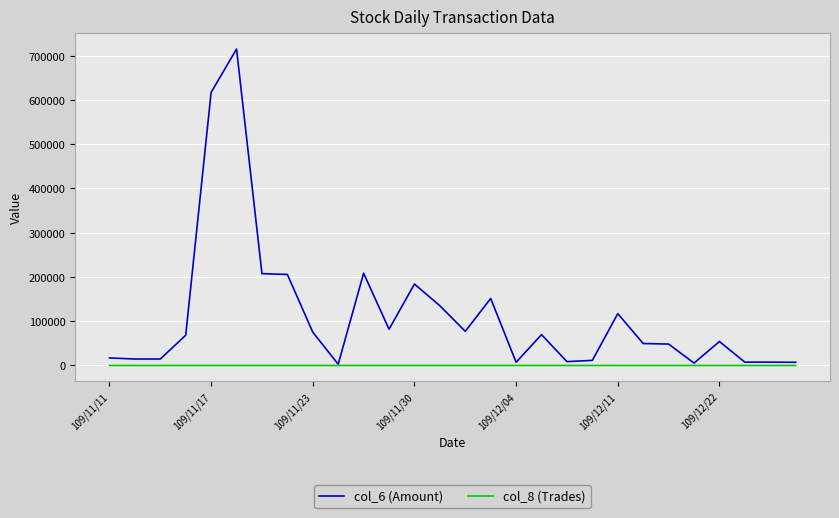

Rank the series by their maximum value, from highest to lowest.

col_6 (Amount), col_8 (Trades)